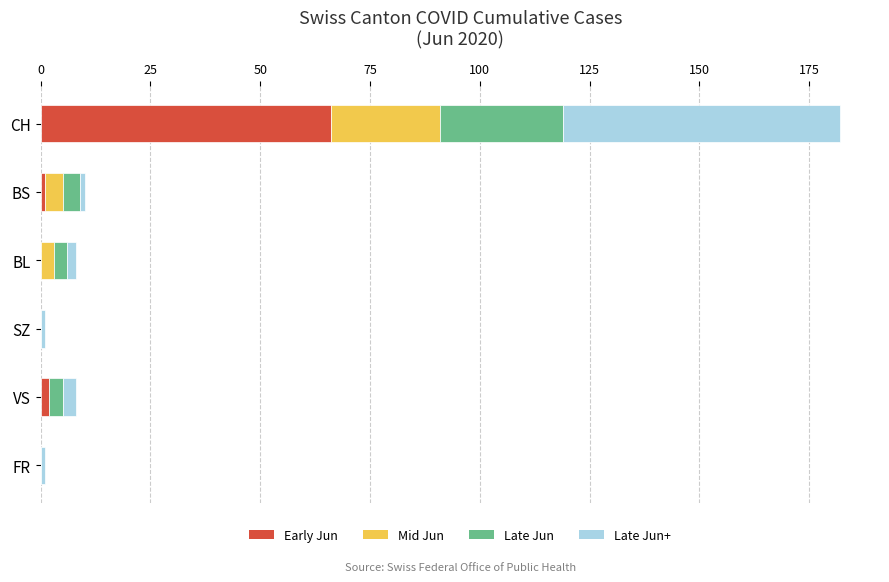

At which category is the sum across all series the highest?

CH